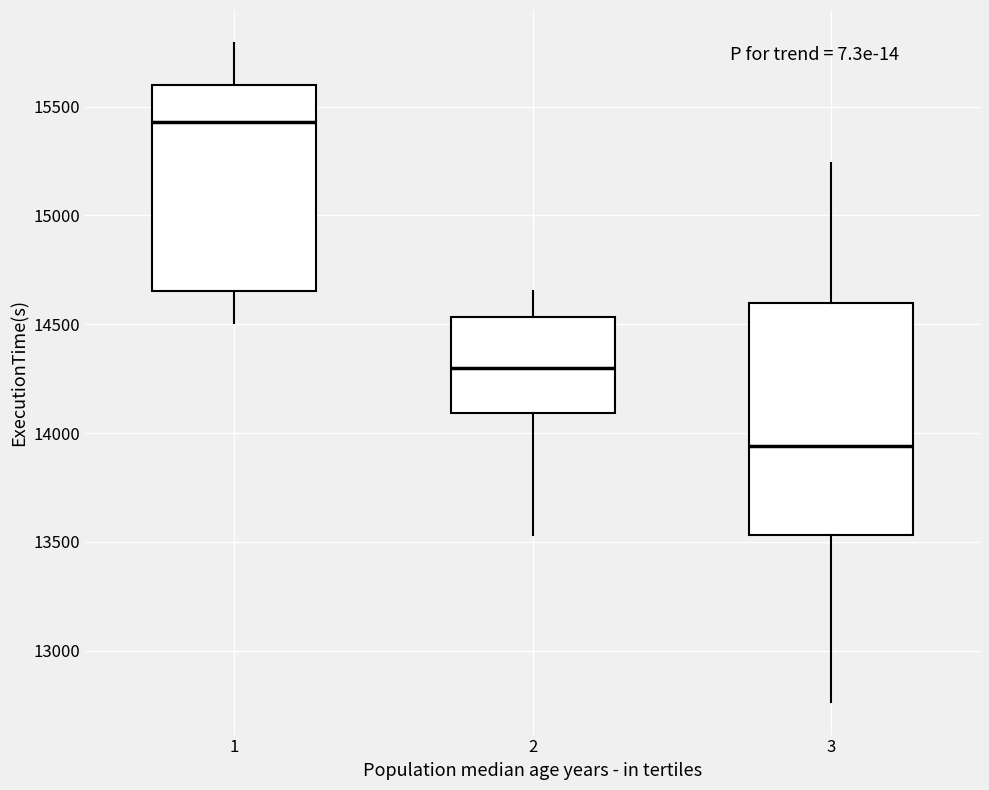

Reading left to right, transcribe this box plot: for each box, give where its median line is, the range the box spans, and where its two whiskers end, as read against the y-axis. The values are not printed on the chart, so give them approximately, as read against the axis.

1: median 15450, box 14650 to 15600, whiskers 14500 to 15800
2: median 14300, box 14100 to 14550, whiskers 13550 to 14650
3: median 13950, box 13550 to 14600, whiskers 12750 to 15250